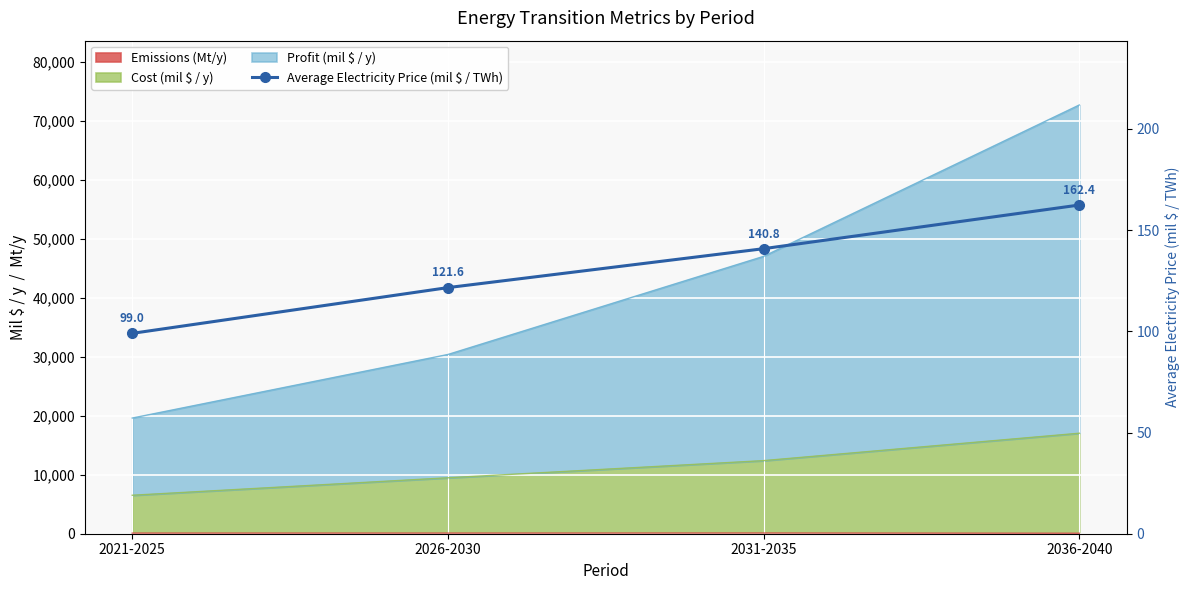

What is the sum of the values at 2036-2040 and 2031-2035?

303.2